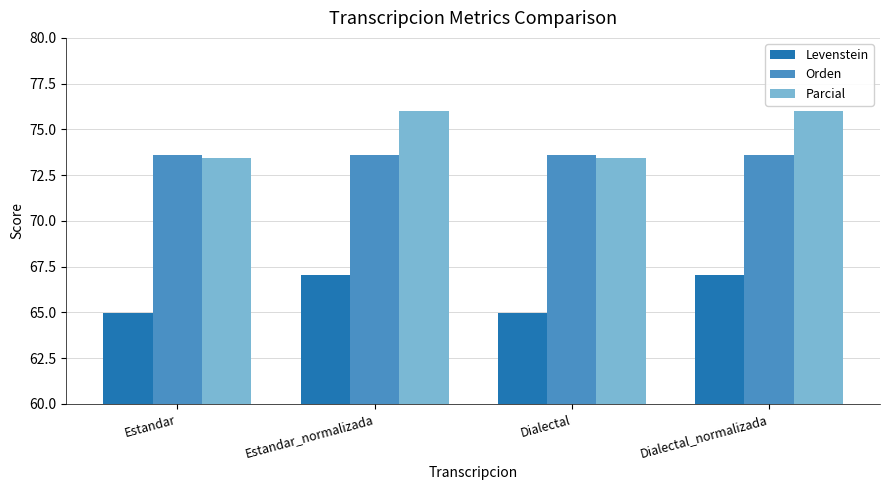

How many data points in Levenstein are above 67?

2